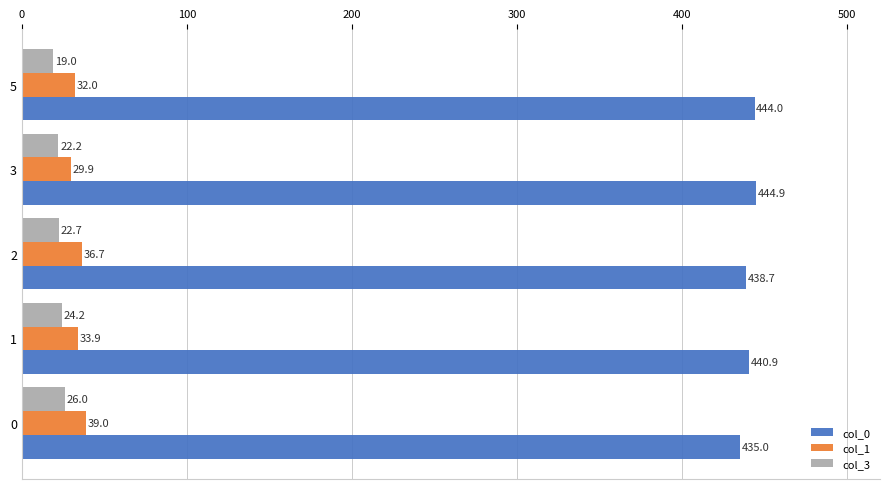

The col_1 series shows 33.9 at 1. True or false?

True